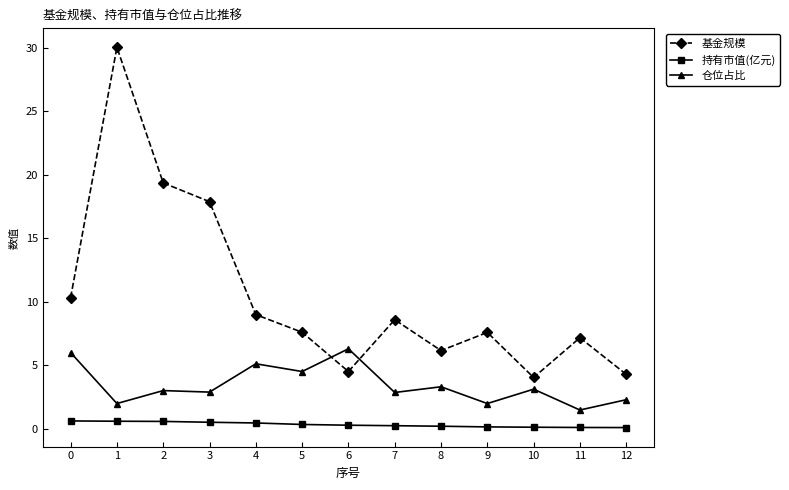

Which series changed the most between 6 and 12?

仓位占比